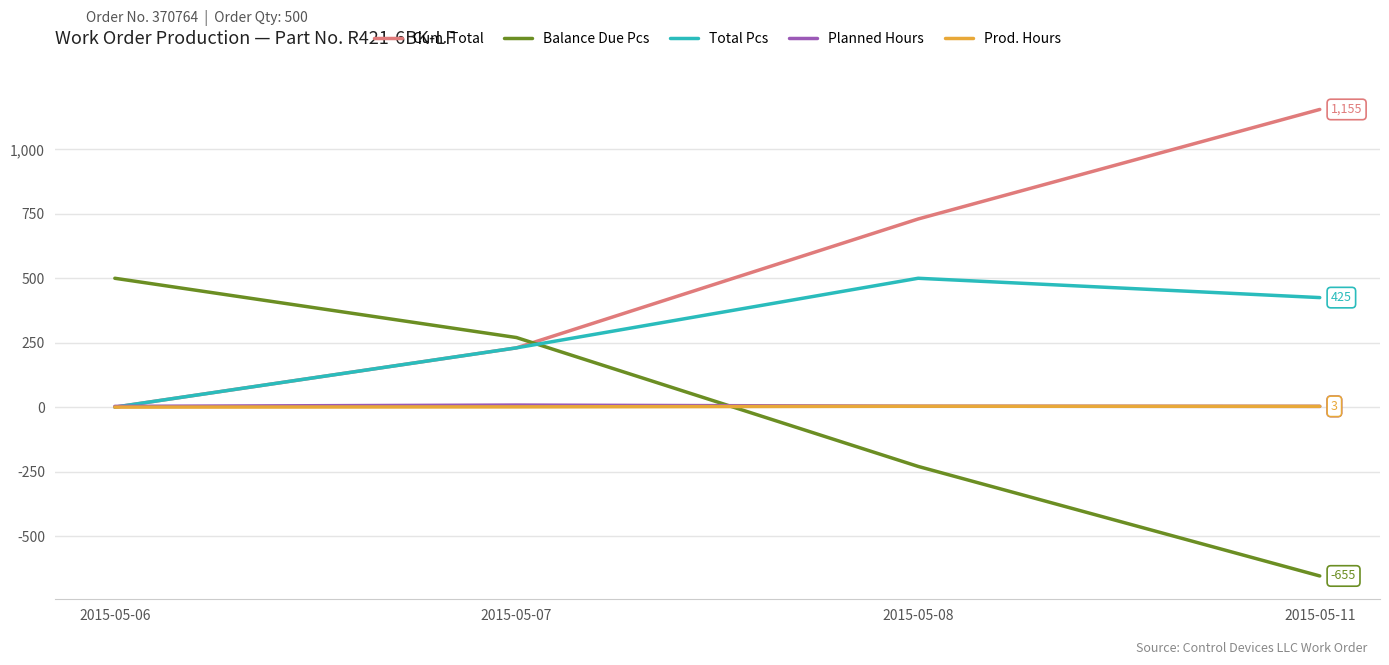

Which series has the largest total across all categories?

Cum. Total